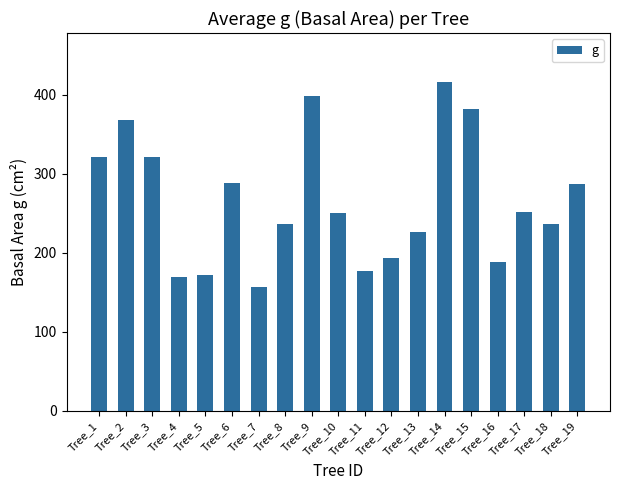

What is the approximate value at Tree_15?

381.9